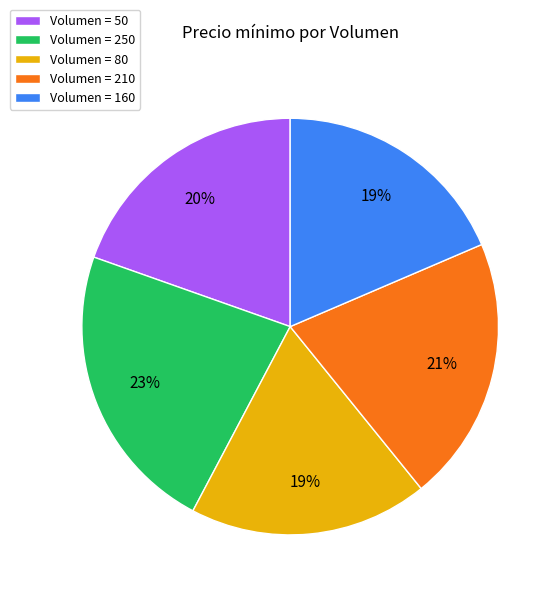

What is the largest slice in the pie chart?

Volumen = 250